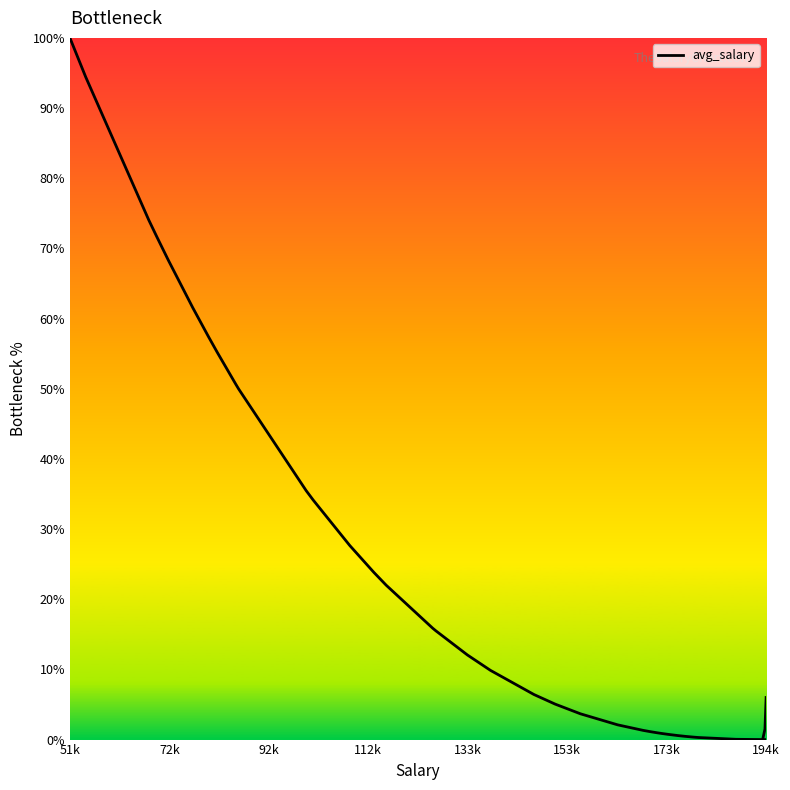

True or false: the data has more than 2 interior local peaks.

False